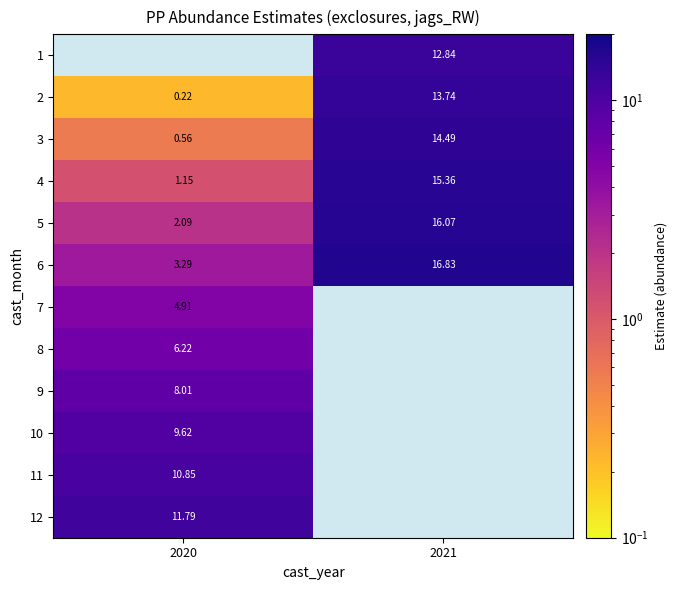

Is it true that 7 equals 1.2 at 2020?

False